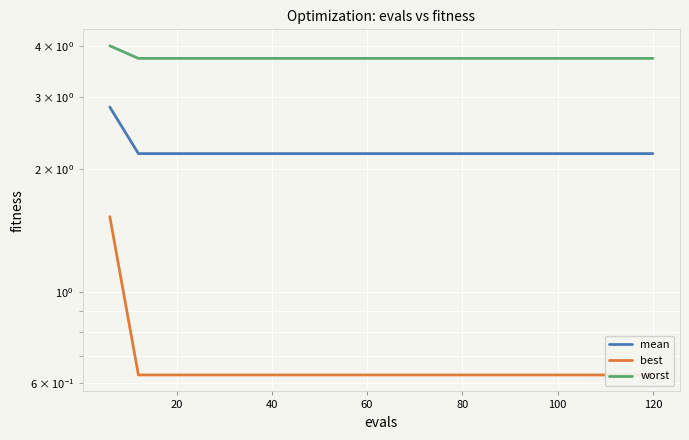

Does the chart display data point markers on the line(s)?

No